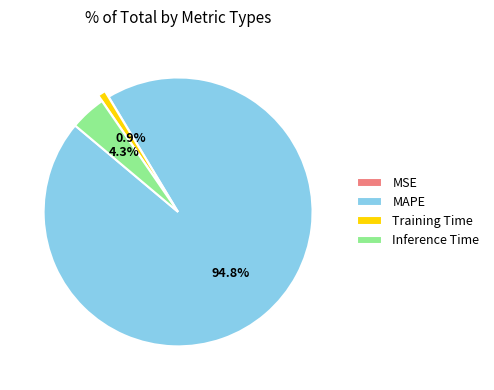

Is the sum of Inference Time and Training Time greater than half?

No